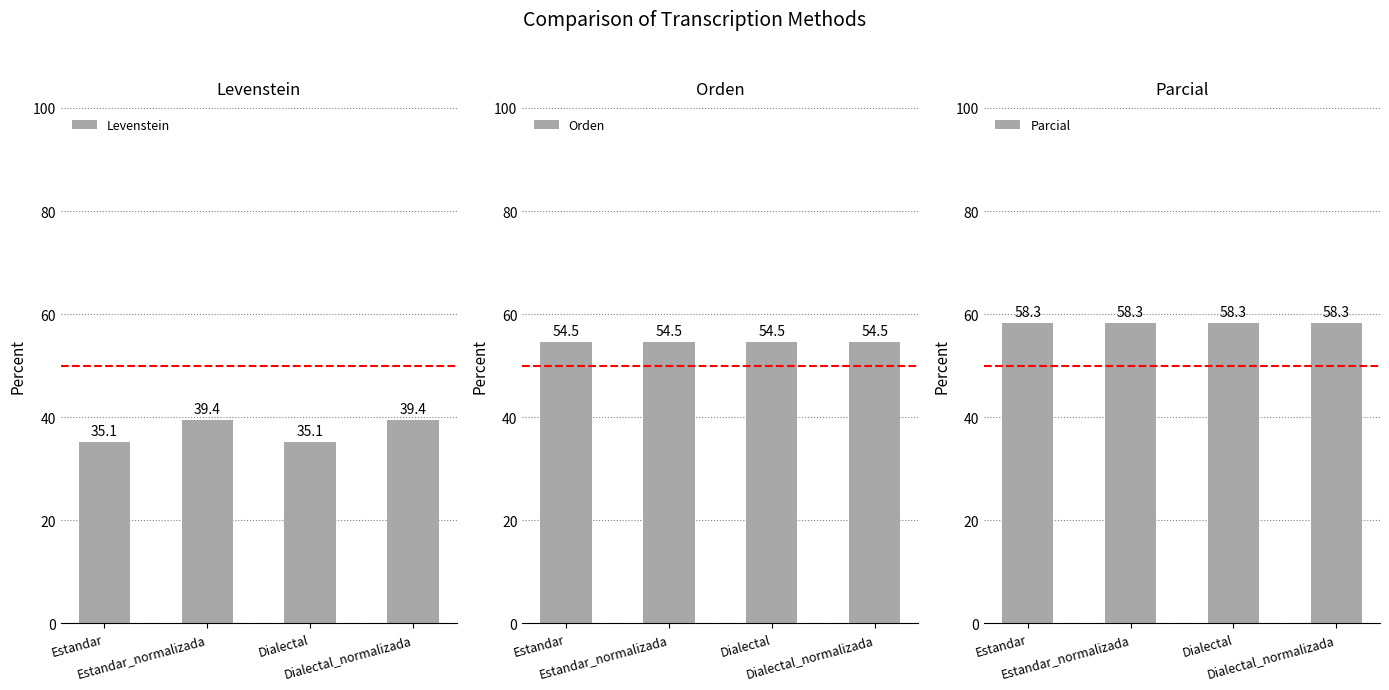

How many series are shown in this chart?

3